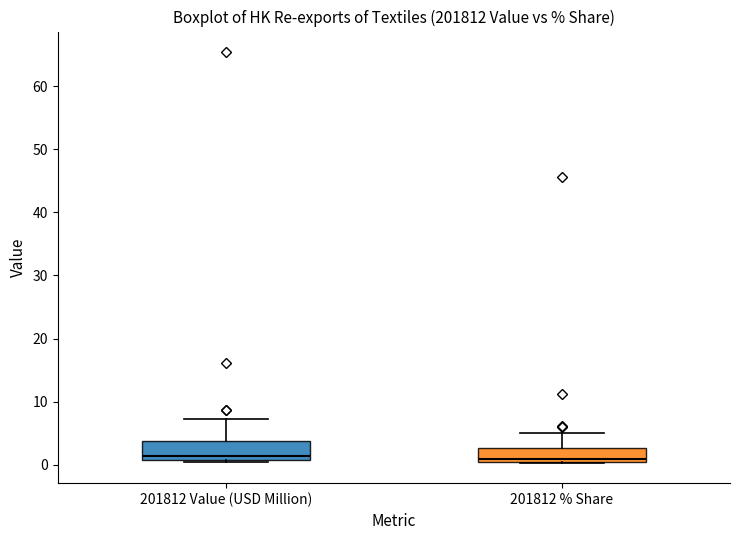

Reading left to right, read every box against the y-axis: the position of its median line, the range the box covers, and the ends of its whiskers. The values are not printed on the chart, so give them approximately, as read against the axis.

201812 Value (USD Million): median 1 (just above the box's lower edge), box 1 to 4, whiskers 1 to 7
201812 % Share: median 1 (just above the box's lower edge), box 1 to 3, whiskers 0 to 5